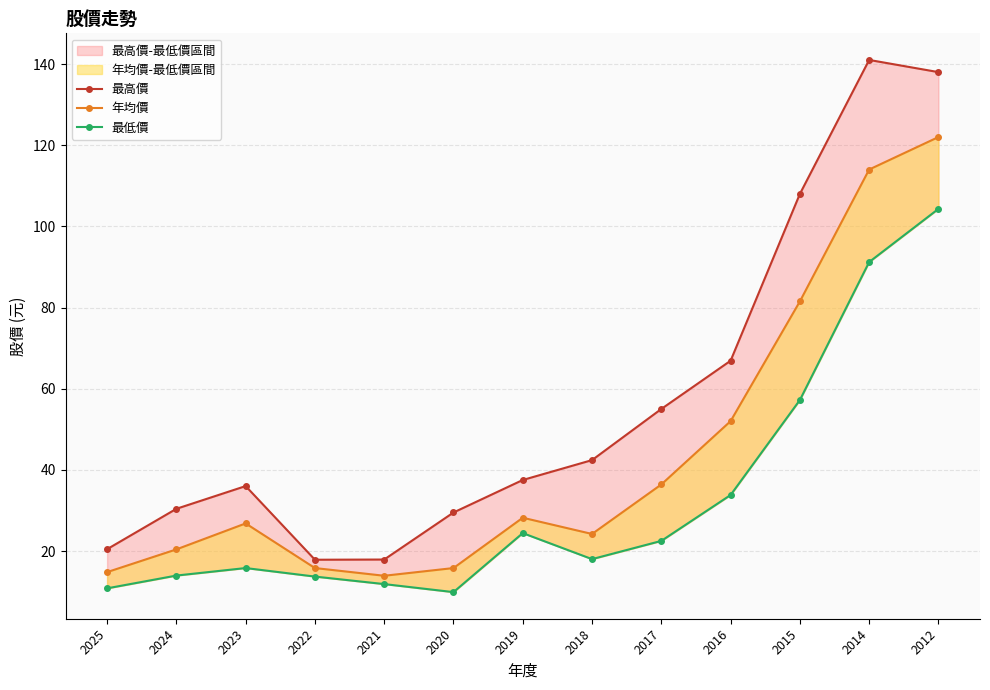

True or false: 年均價 and 最高價 intersect in this chart.

False